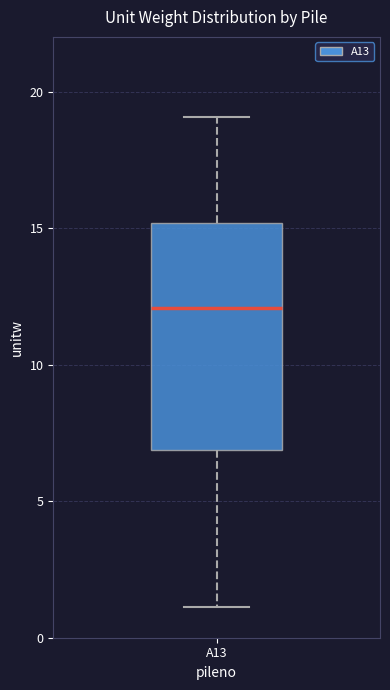

Where does the upper whisker of the box for A13 end on the y-axis? The values are not printed on the chart, so give them approximately, as read against the axis.

19